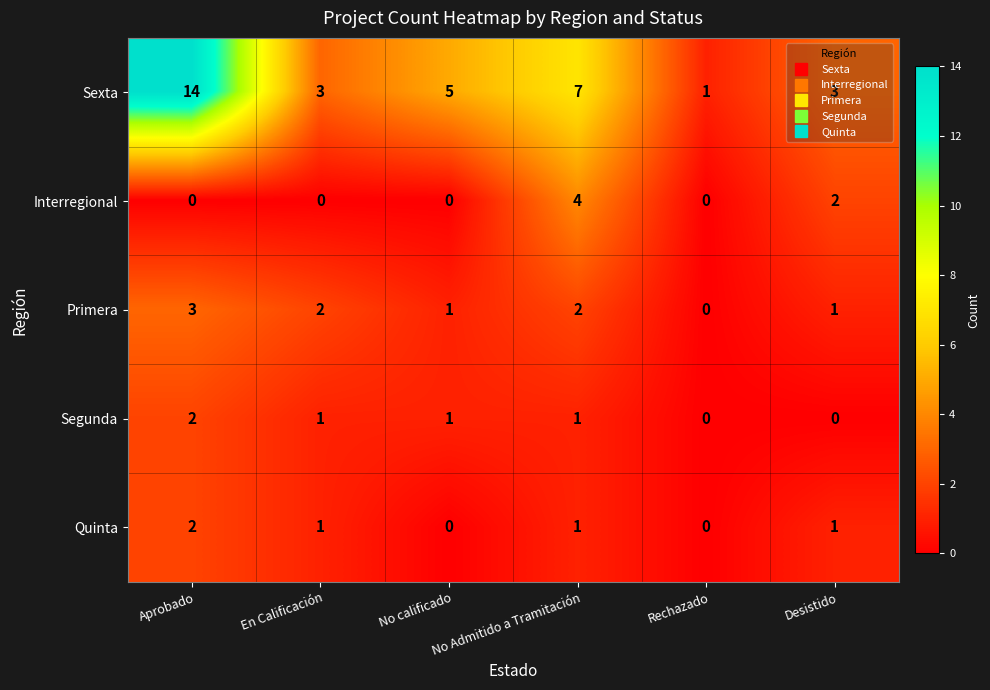

At which category is the sum across all series the highest?

Aprobado